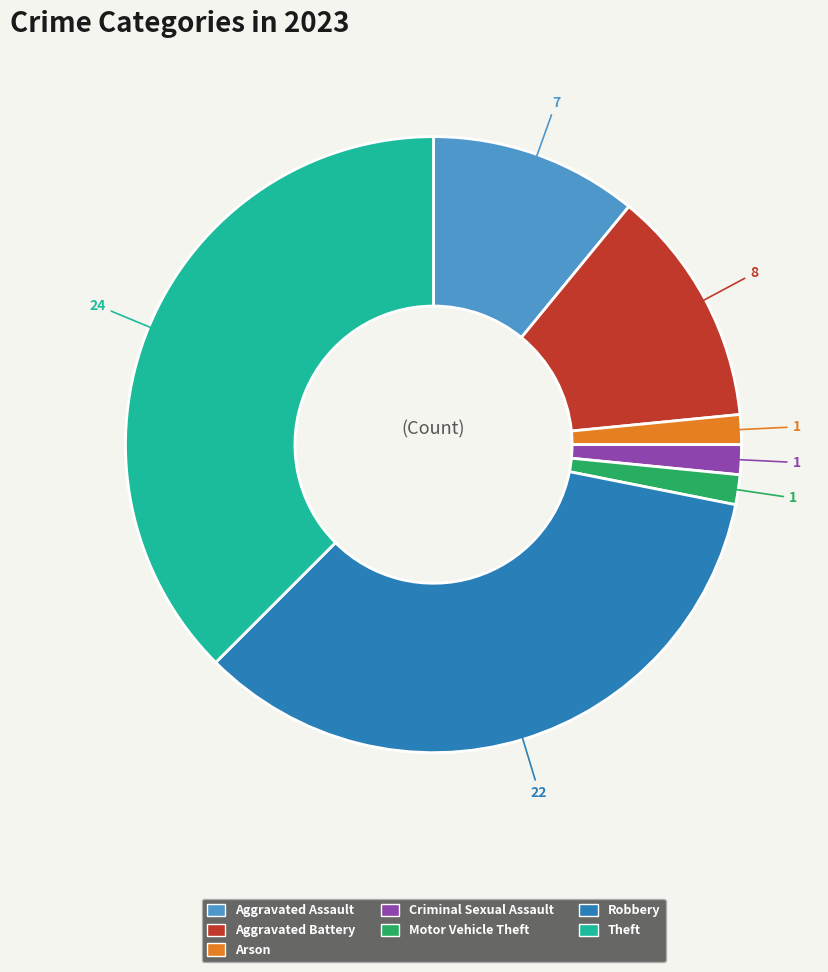

Which category has the biggest portion of the pie?

Theft